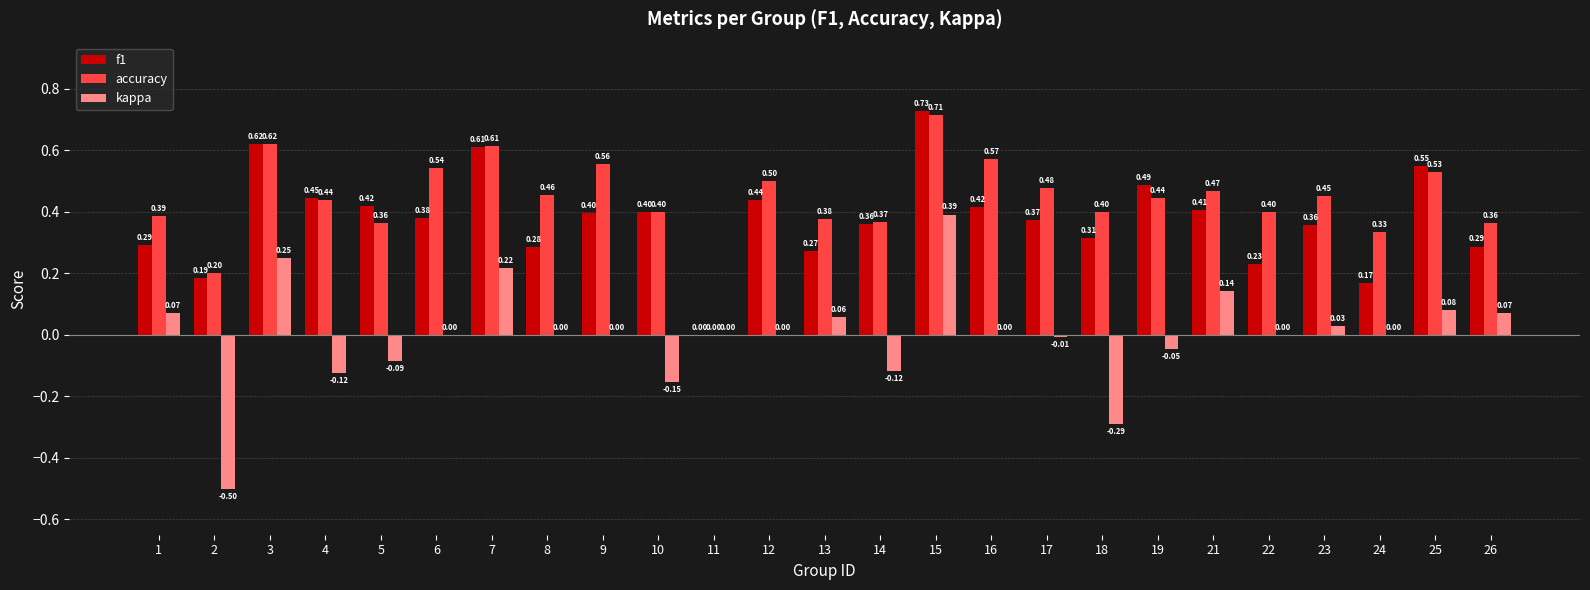

How many categories are shown in the chart?

25